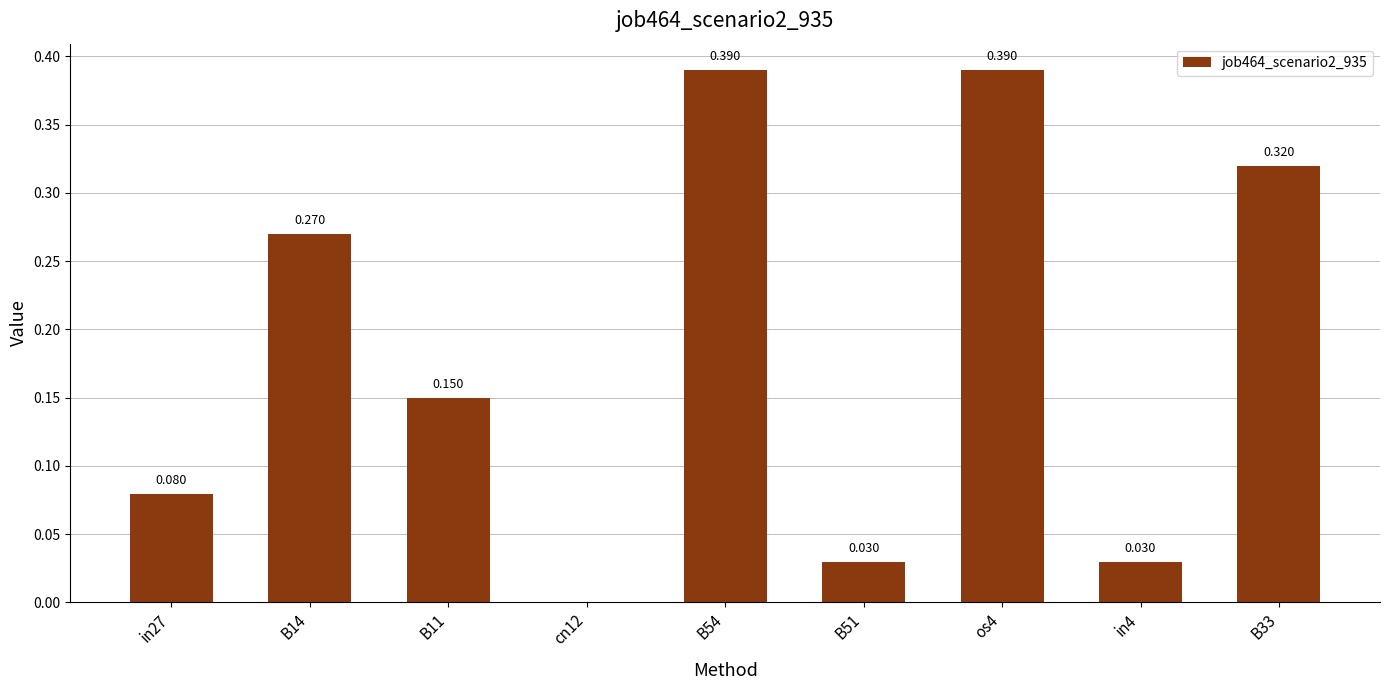

What is the sum of all values?

1.7